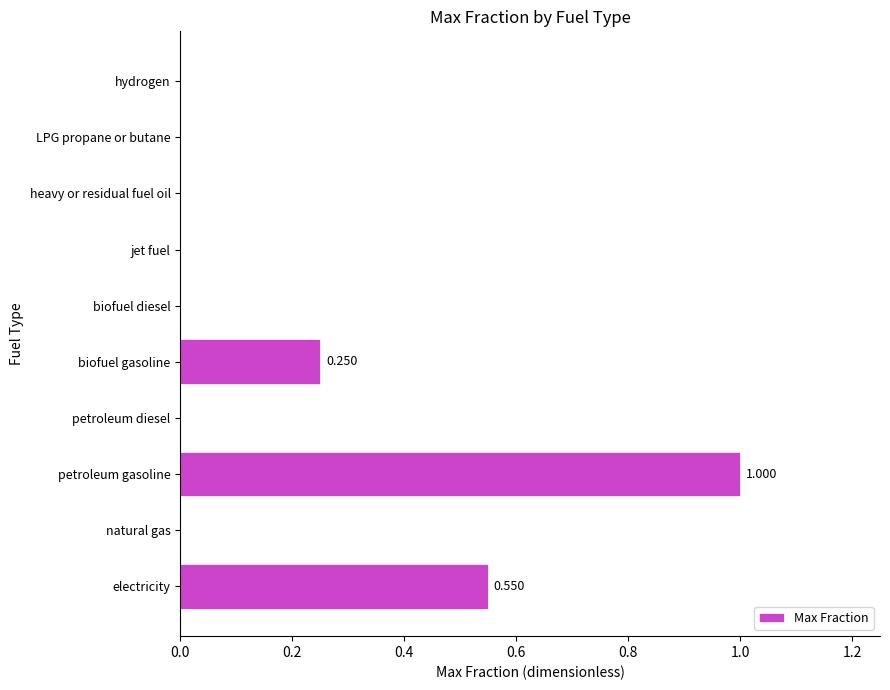

How many values are between 0 and 1?

10